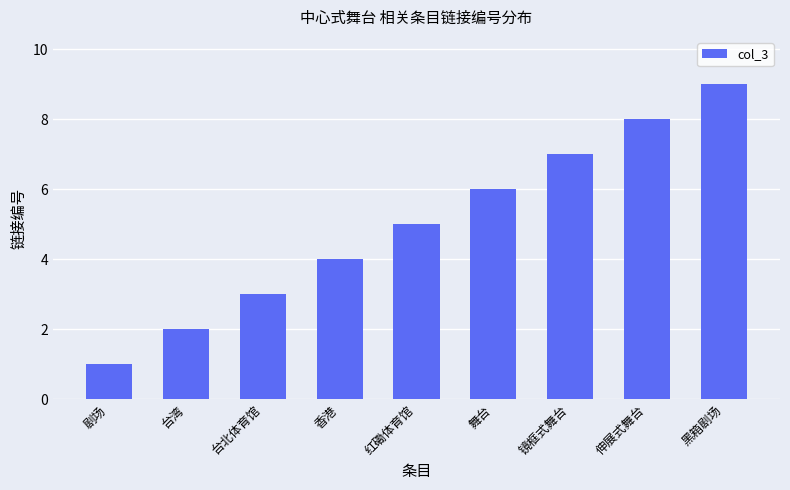

Does the chart contain any negative values?

No